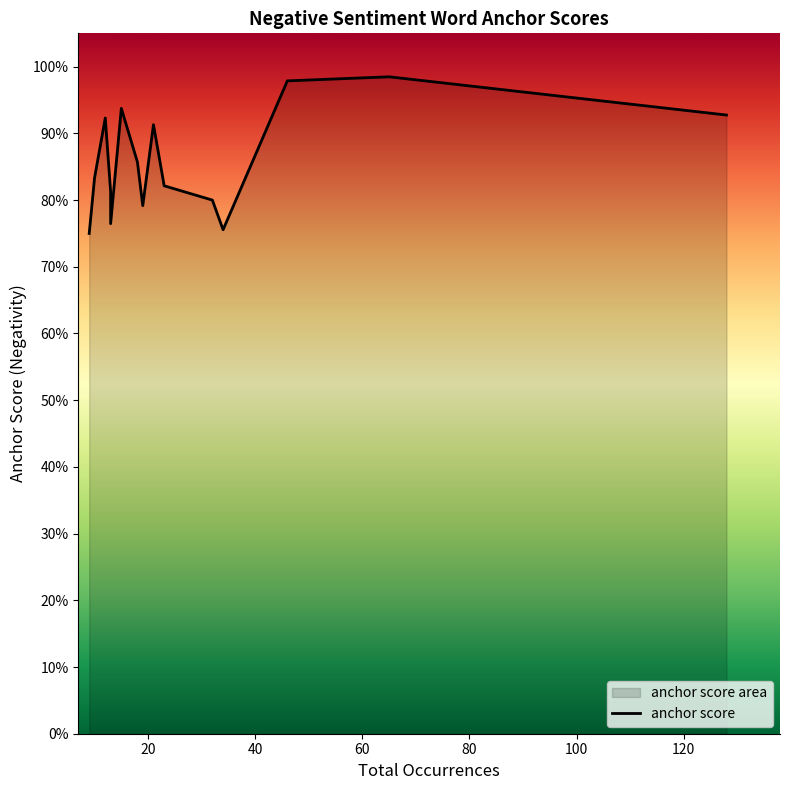

Reading left to right, what are all the values shown in this chart?

0.8	0.8	0.9	0.8	0.8	0.9	0.9	0.8	0.9	0.8	0.8	0.8	1.0	1.0	0.9